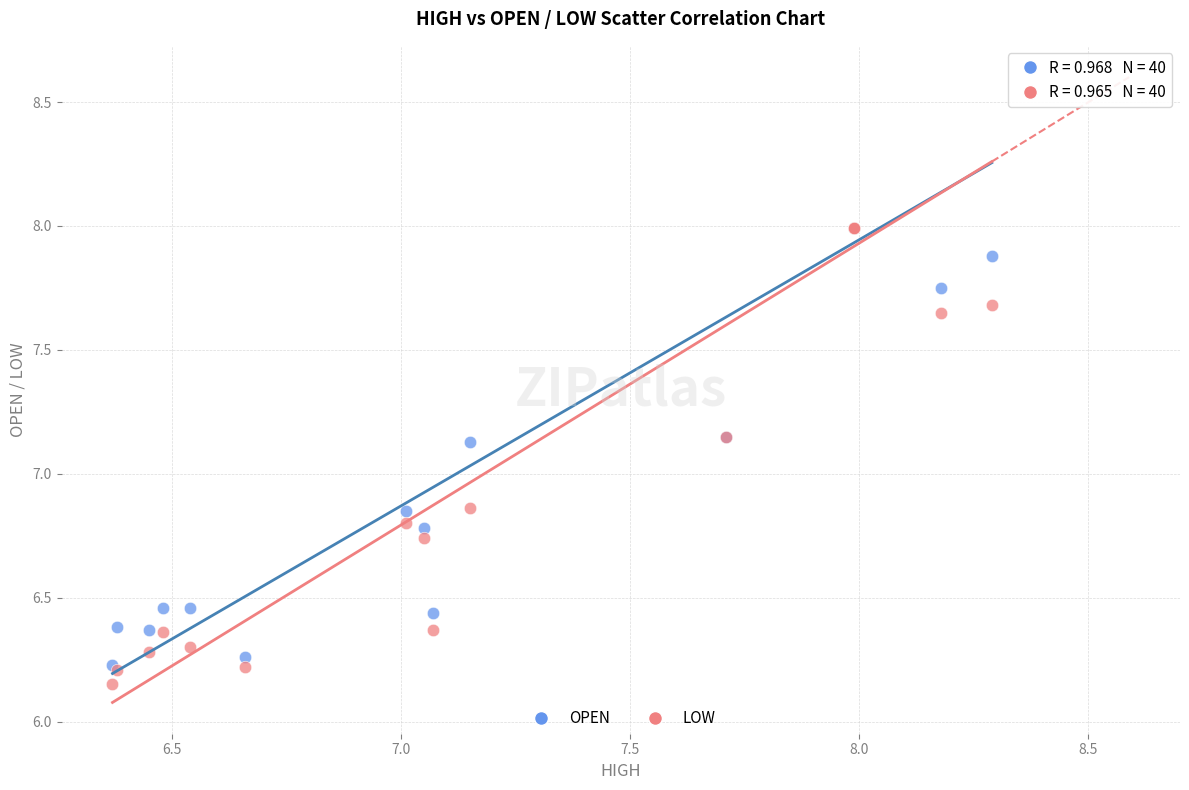

What are all the series names shown in the legend?

OPEN, LOW